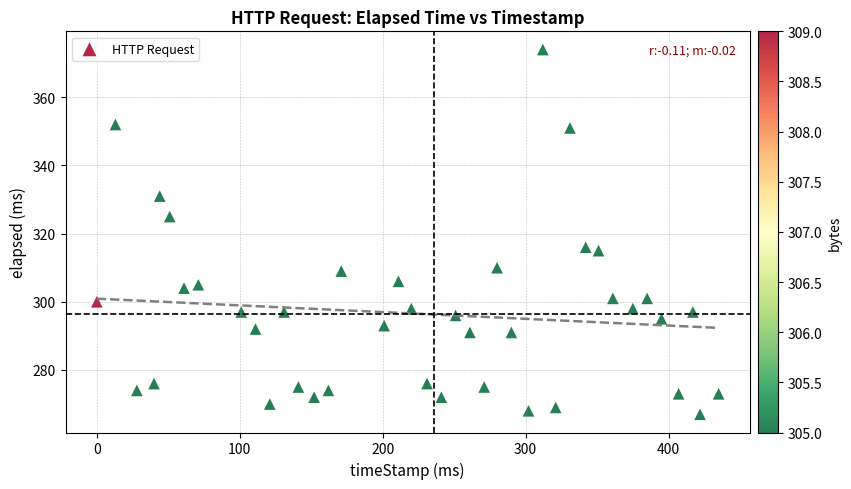

What is the range of X values (max minus min)?

435